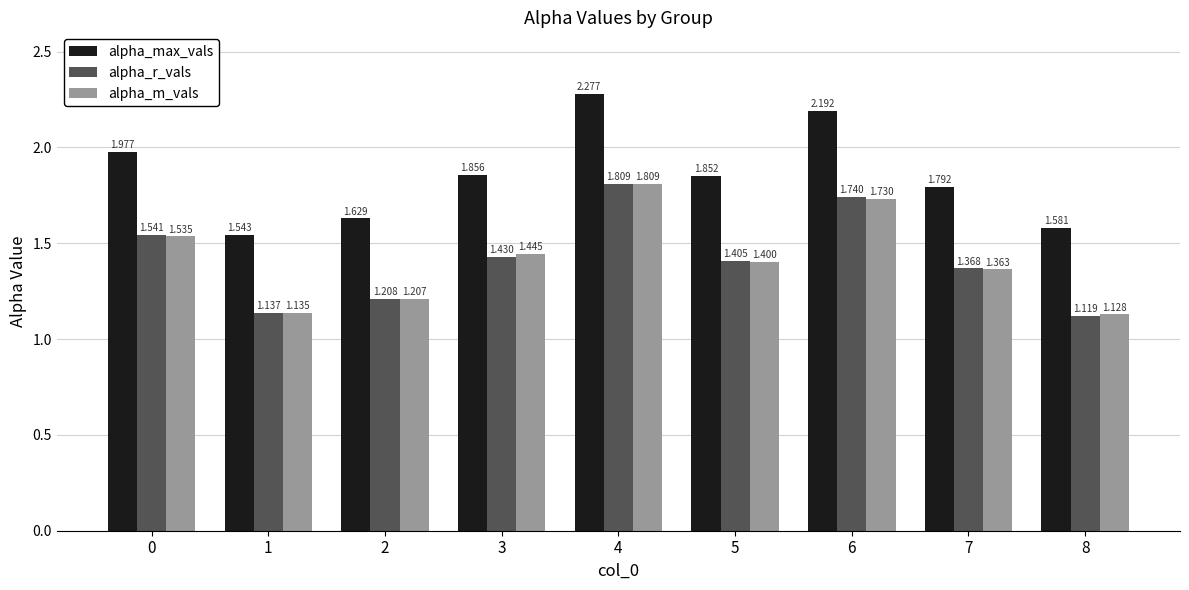

Which series changed the most between 2 and 8?

alpha_r_vals